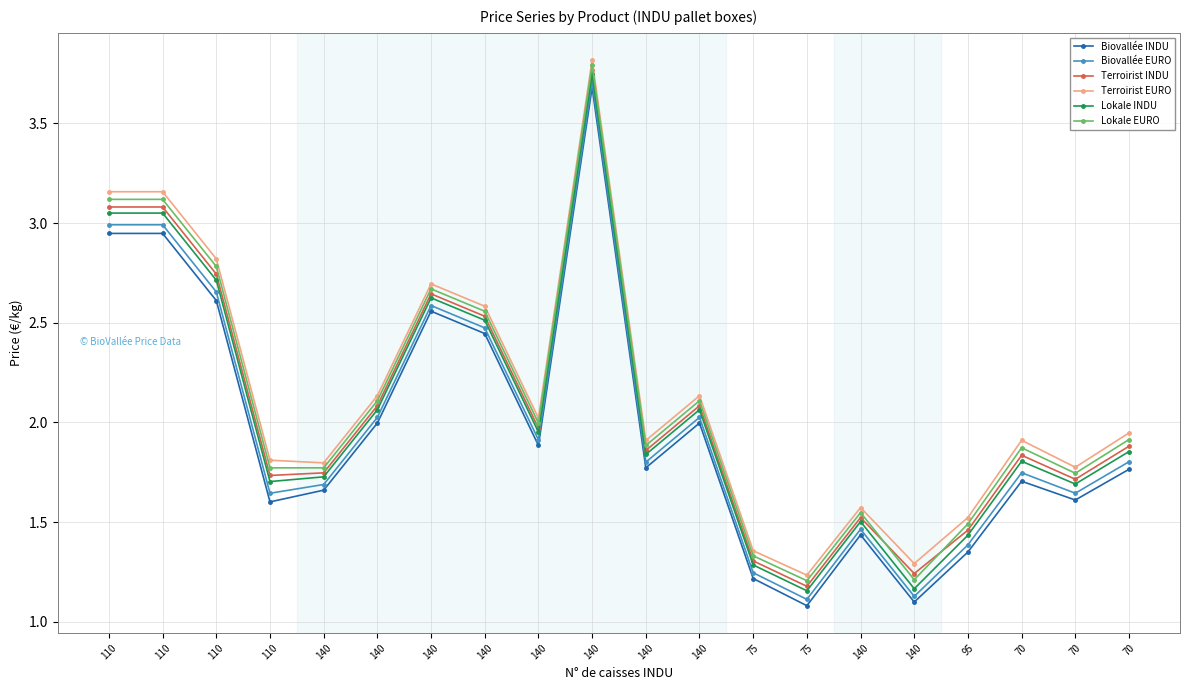

What value does the Lokale INDU series have at 110?

3.0